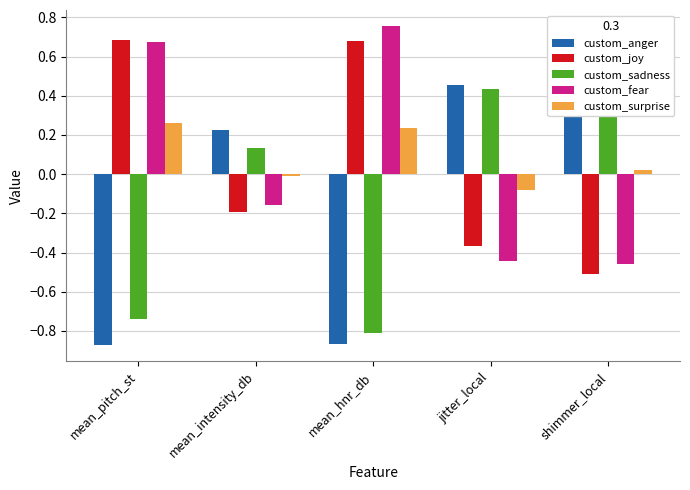

Which series has the widest spread of values?

custom_sadness